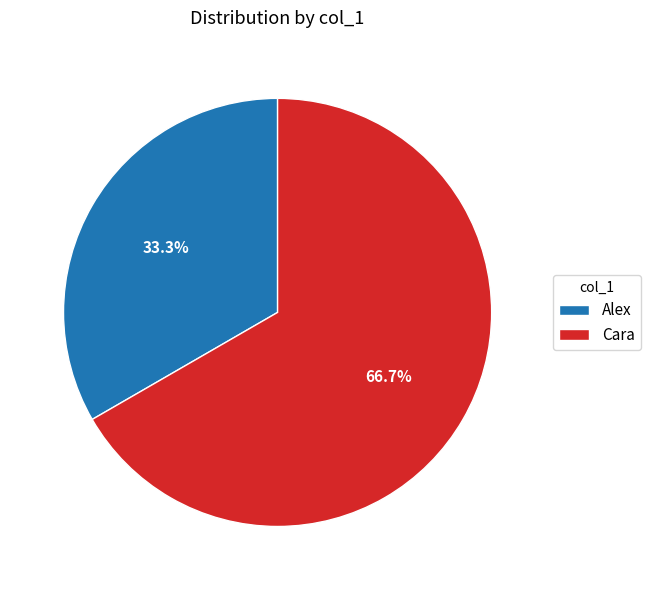

How many slices are in this pie chart?

2